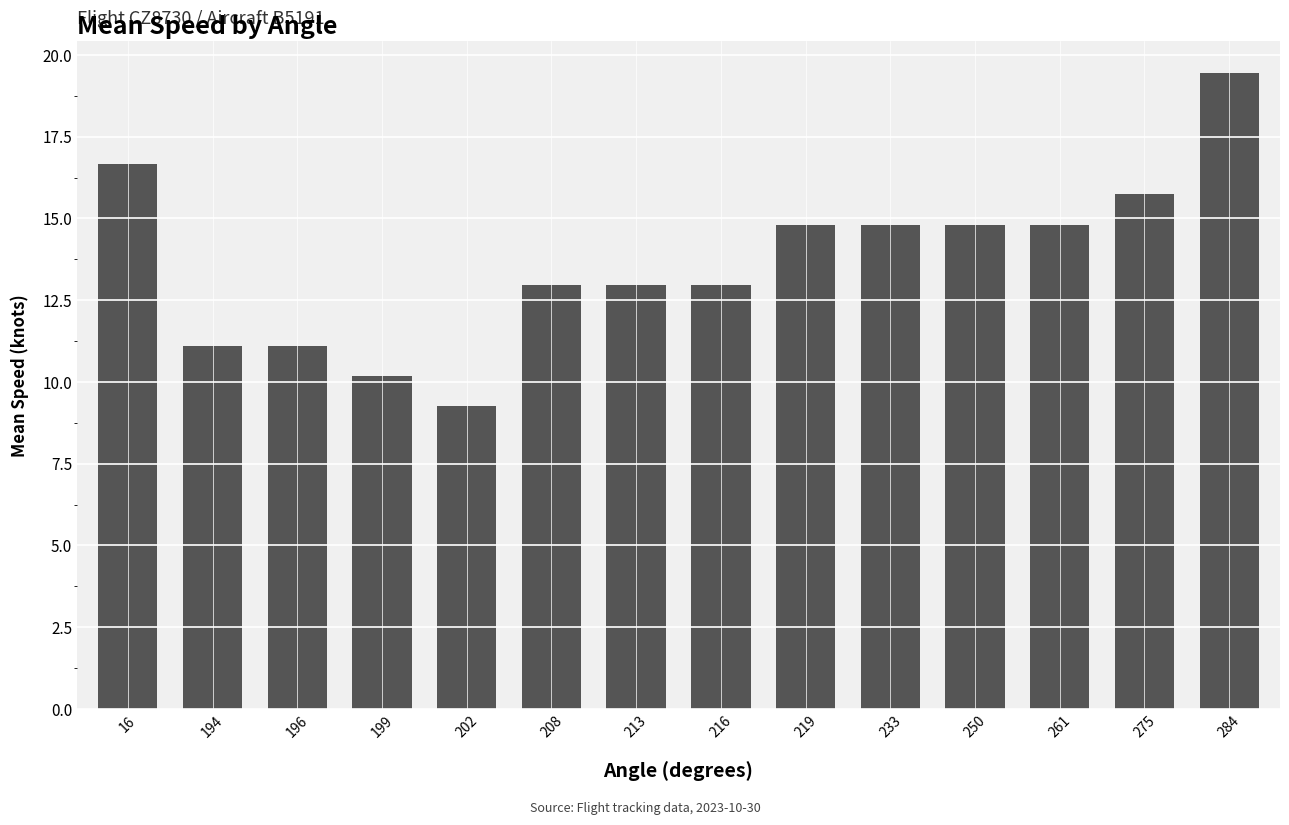

How many data points are above 14?

7